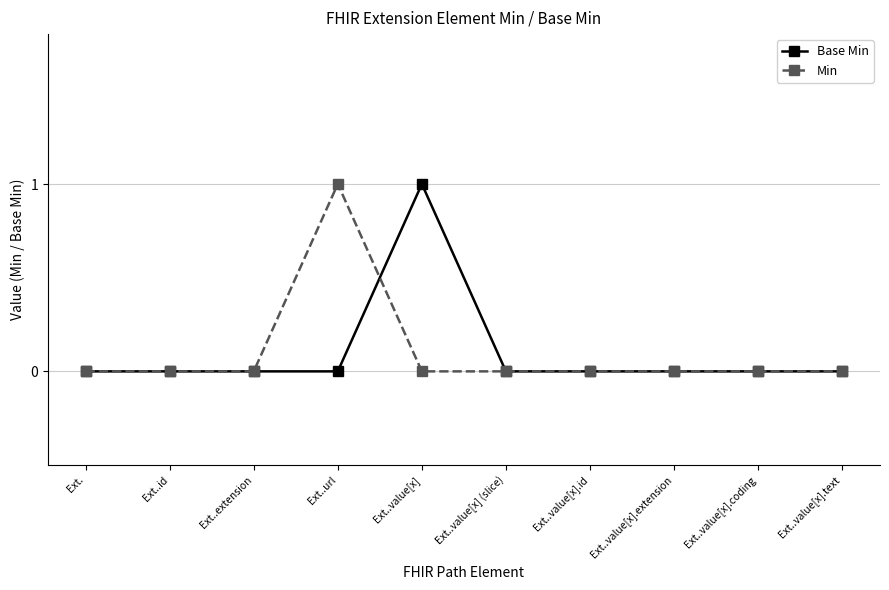

Which category has the highest value in the Base Min series?

Ext..value[x]